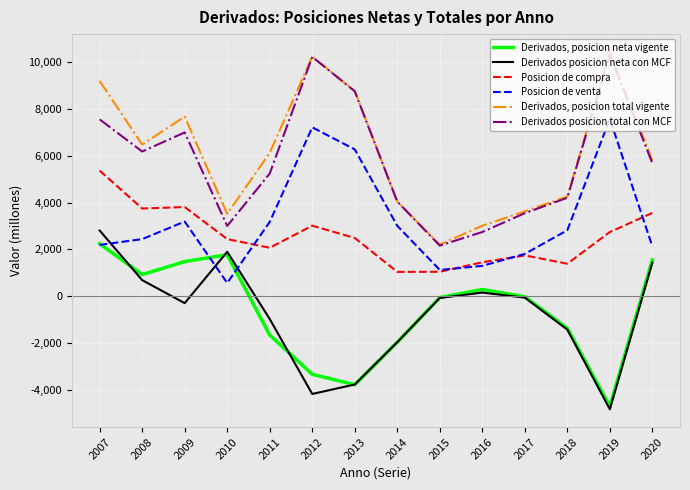

True or false: Derivados posicion total con MCF has more than 0 points higher than both neighbors.

True